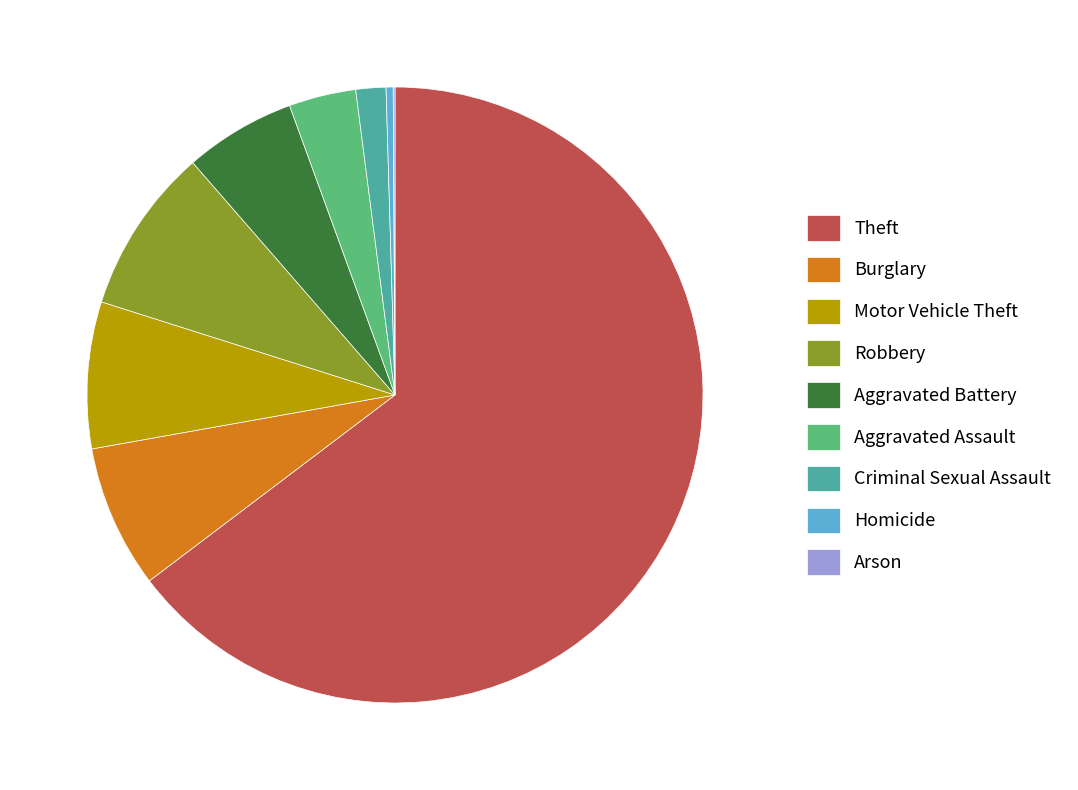

Do Homicide and Motor Vehicle Theft together represent more than half of the pie?

No